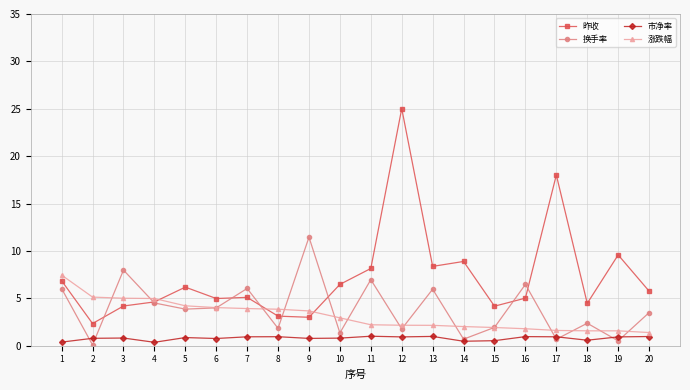

What is the difference between the maximum and second lowest values in the 换手率 series?

10.9